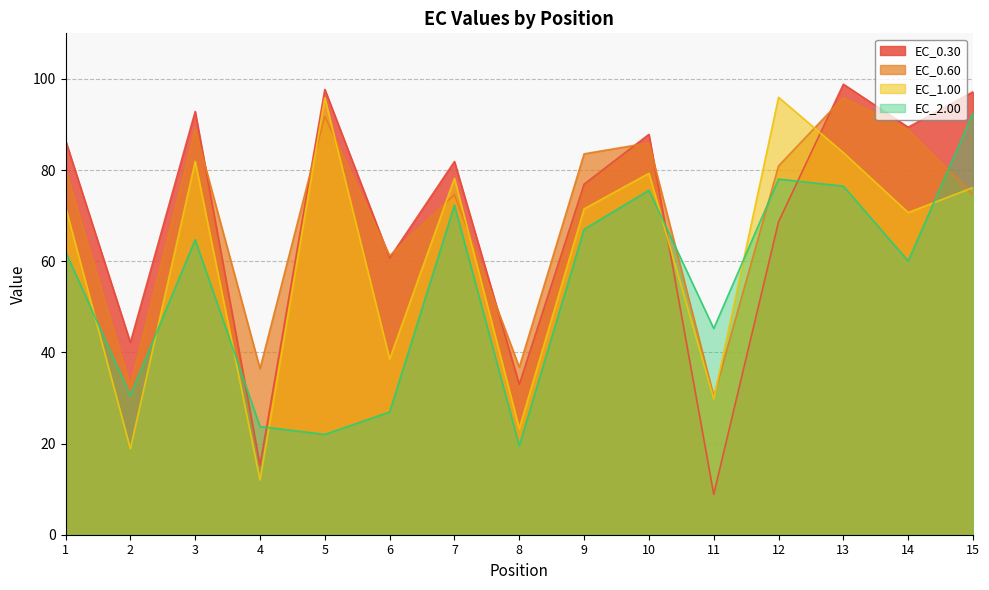

What is the smallest value displayed?

8.9